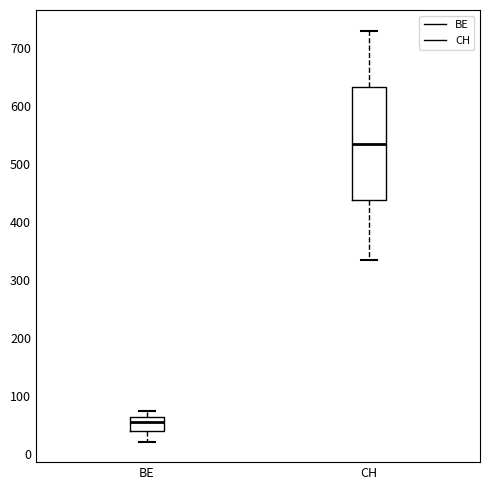

Reading left to right, read every box against the y-axis: the position of its median line, the range the box covers, and the ends of its whiskers. The values are not printed on the chart, so give them approximately, as read against the axis.

BE: median 50, box 40 to 60, whiskers 20 to 70
CH: median 540, box 440 to 630, whiskers 340 to 730